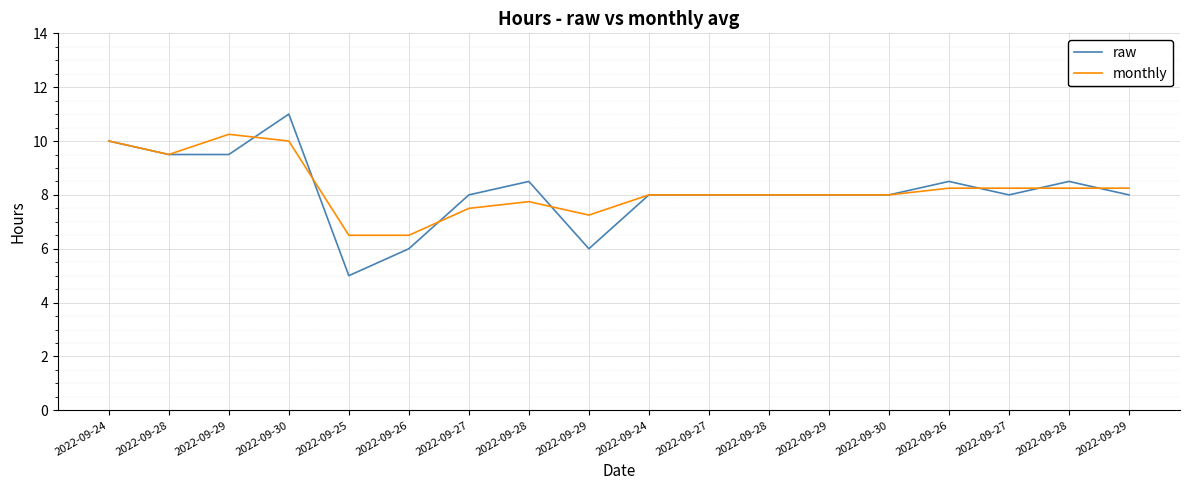

Where do monthly and raw first cross each other?

2022-09-29 and 2022-09-30